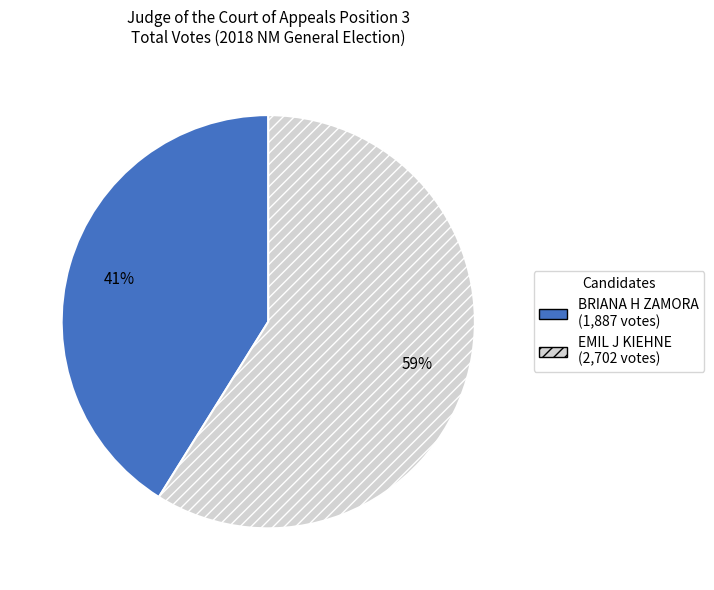

Is there any slice that represents more than half of the pie?

Yes